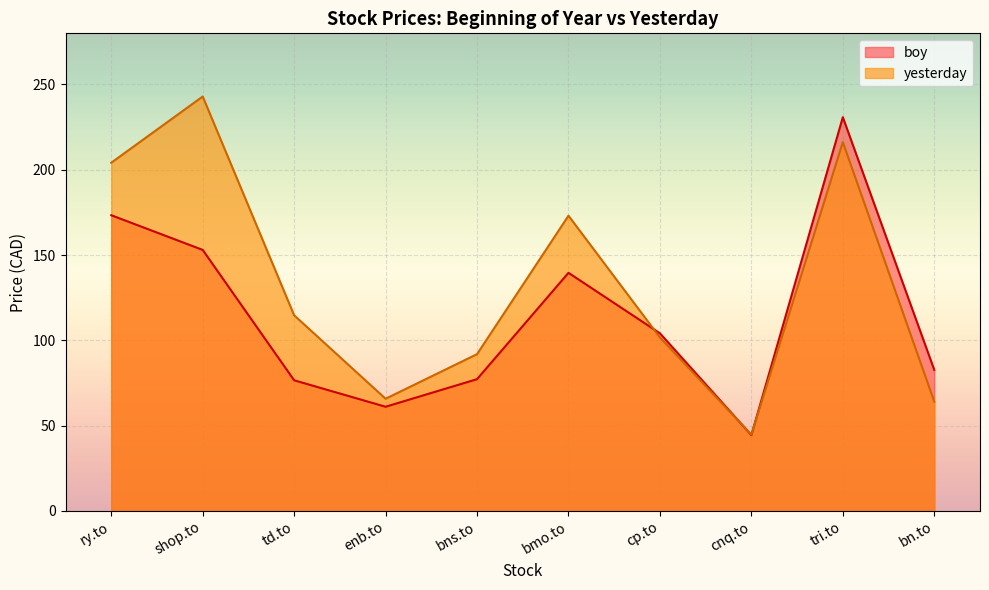

Reading right to left, list all the values displayed in this chart.

boy: bn.to=82.6	tri.to=230.8	cnq.to=44.4	cp.to=104.1	bmo.to=139.6	bns.to=77.2	enb.to=61.0	td.to=76.5	shop.to=153.0	ry.to=173.3
yesterday: bn.to=64.0	tri.to=216.2	cnq.to=44.7	cp.to=101.6	bmo.to=173.1	bns.to=91.9	enb.to=65.7	td.to=114.6	shop.to=242.9	ry.to=204.1